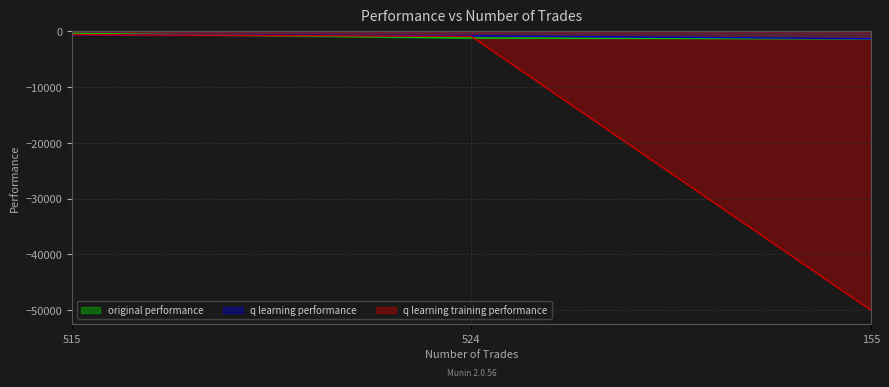

Count the number of data series in this chart.

3